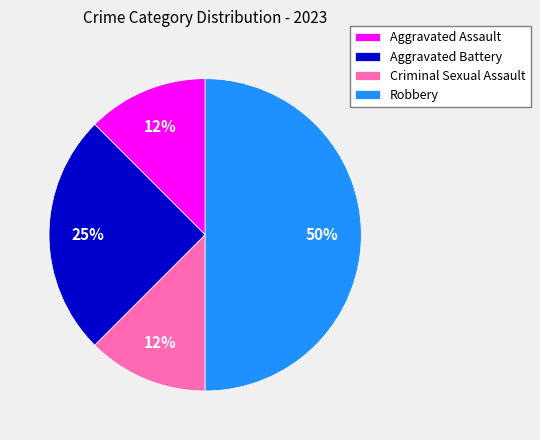

To the nearest percent, what is the average slice percentage?

25%